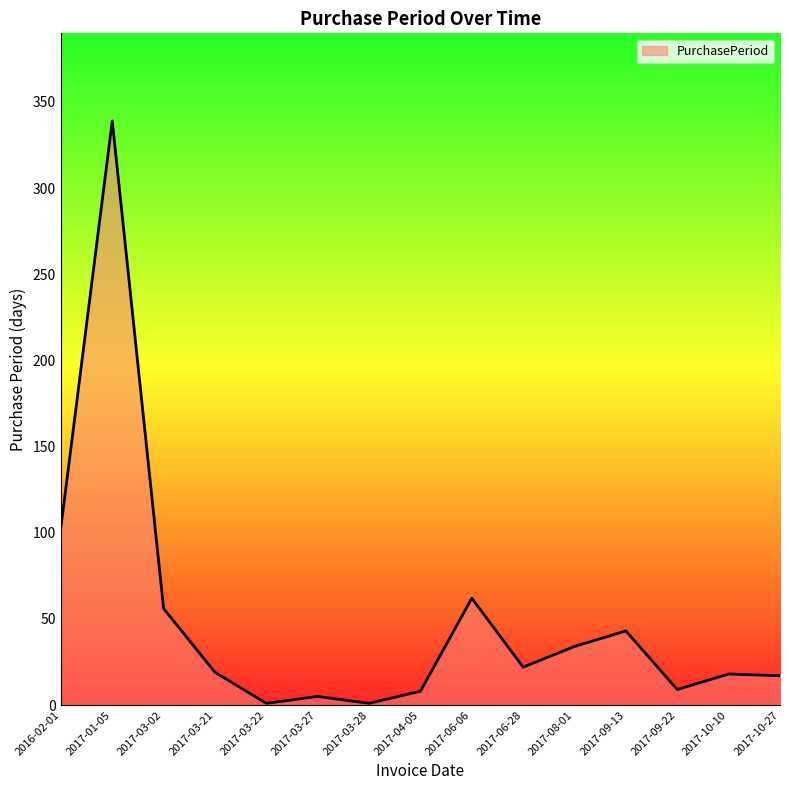

What position from the left is 2017-10-10?

14